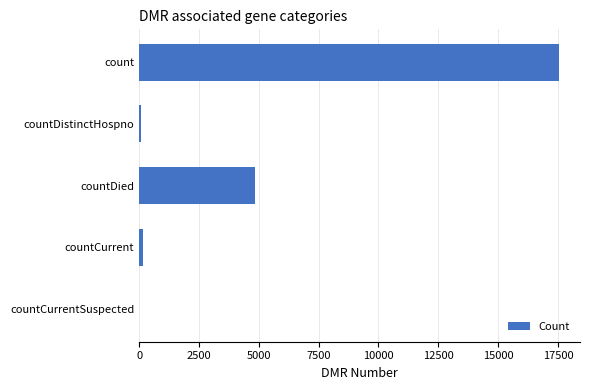

Which has a higher value, countDied or countDistinctHospno?

countDied